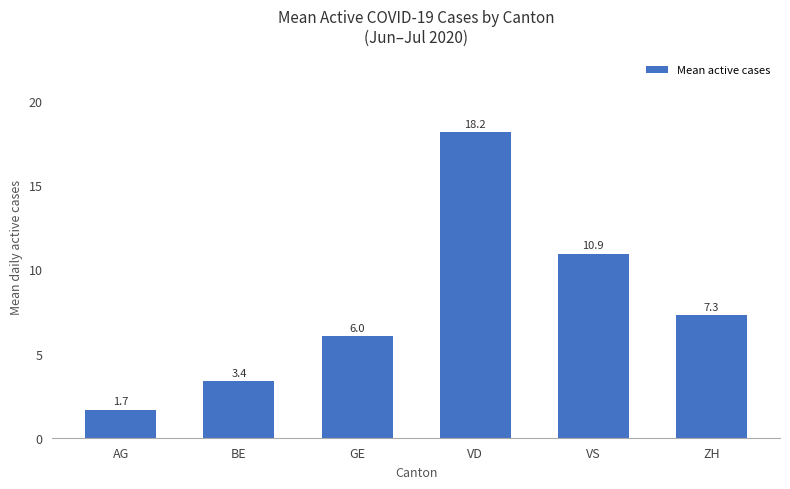

Rank the categories by value from highest to lowest.

VD, VS, ZH, GE, BE, AG